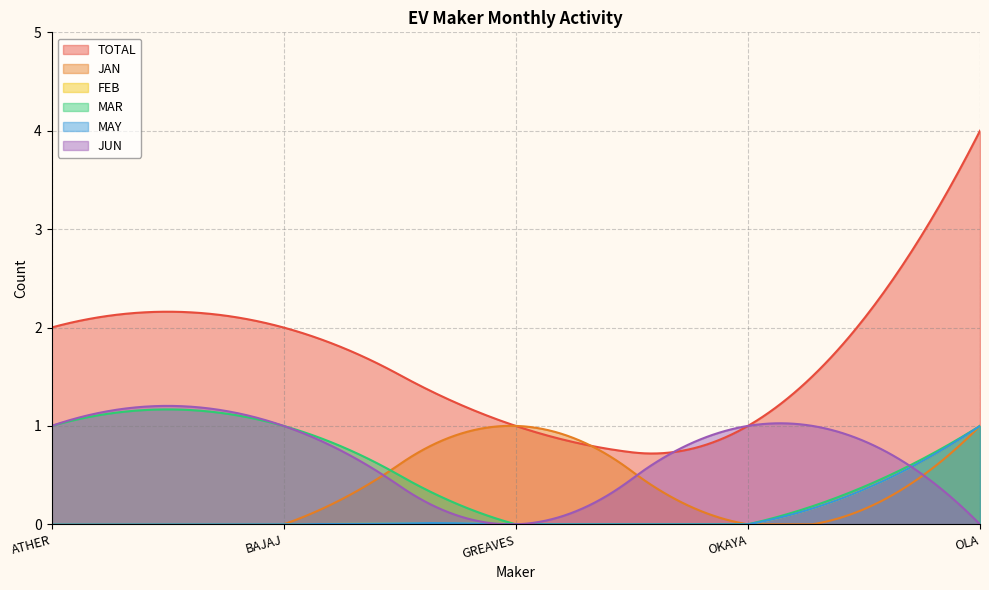

At which label is MAY closest to 0?

ATHER ENERGY LTD